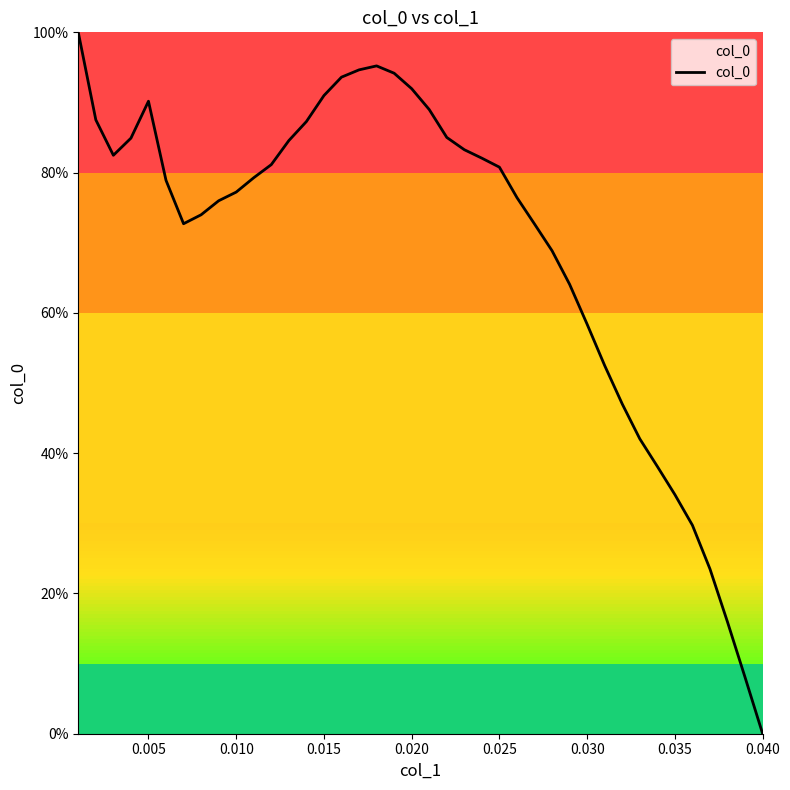

What is the maximum value shown in the chart?

100.0